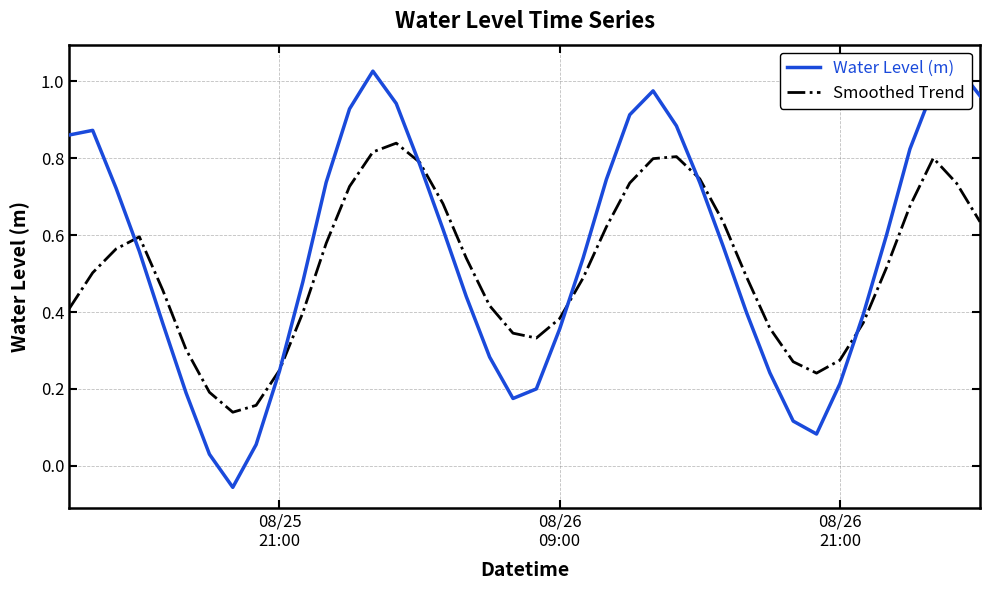

How many positive values does the Water Level (m) series have?

39